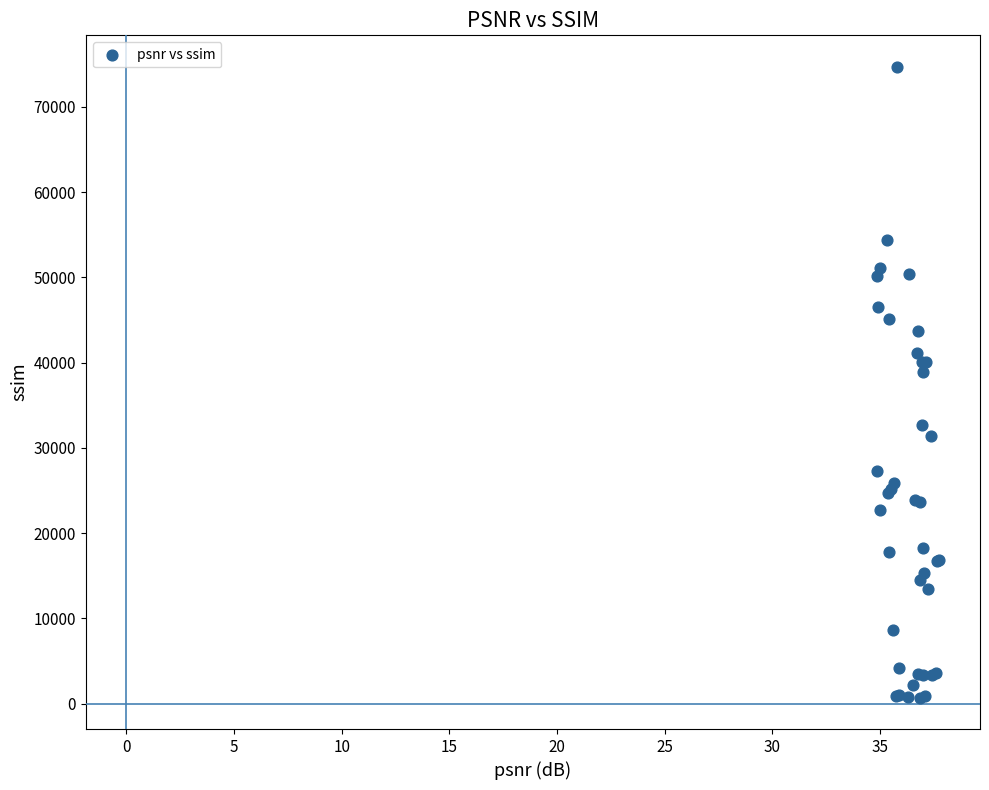

What Y value in the scatter plot is closest to 37699?

38911